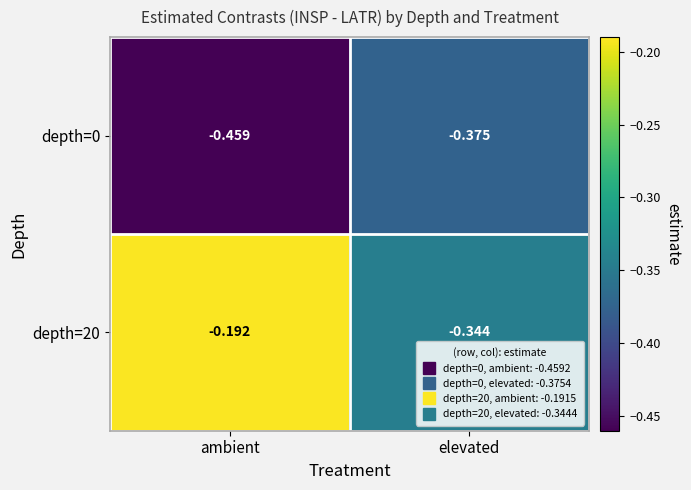

How many distinct data groups are displayed?

2